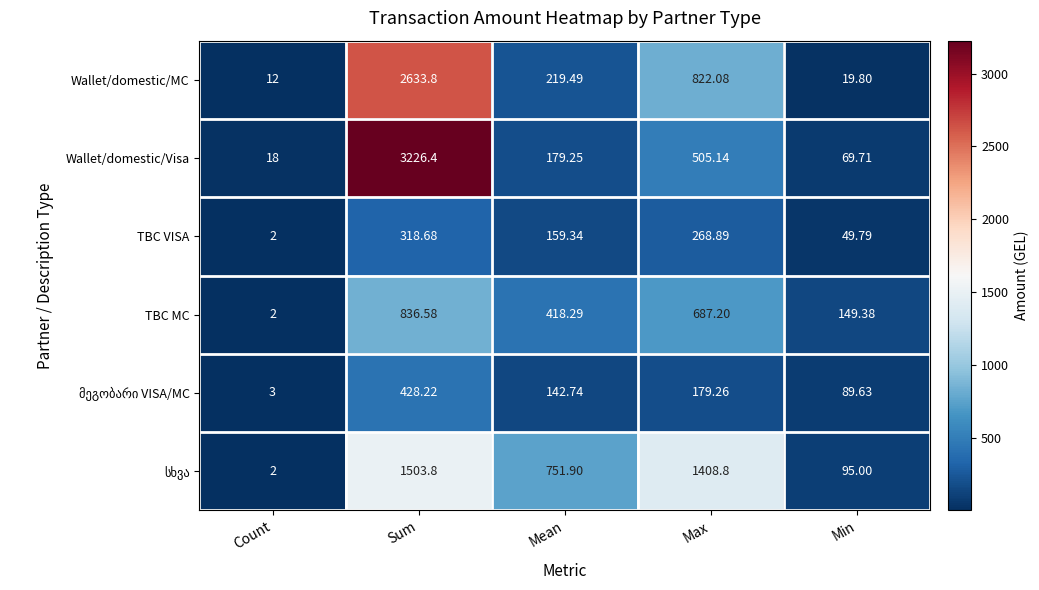

Which series has the widest spread of values?

Wallet/domestic/Visa